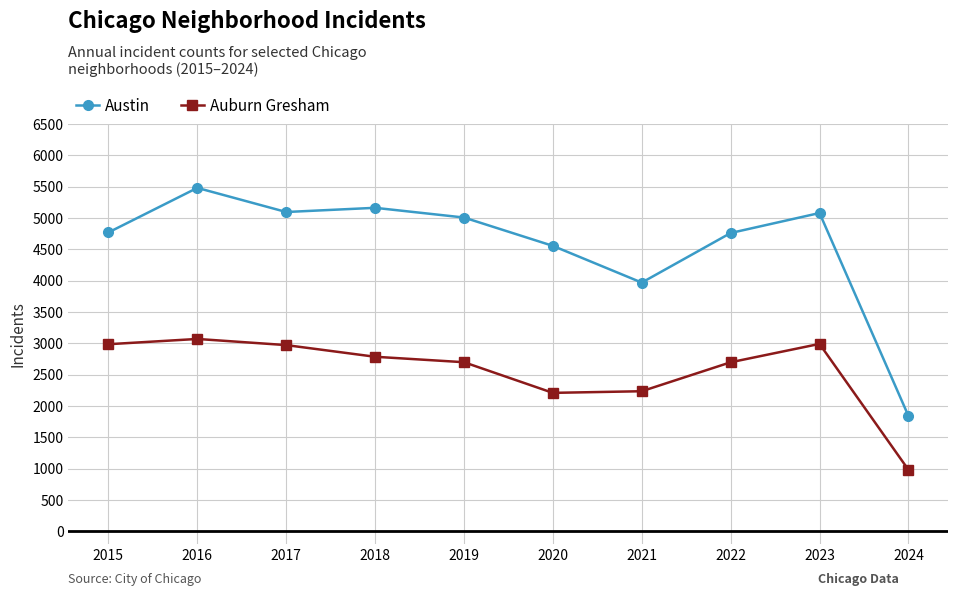

What is the average value of the Austin series?

4573